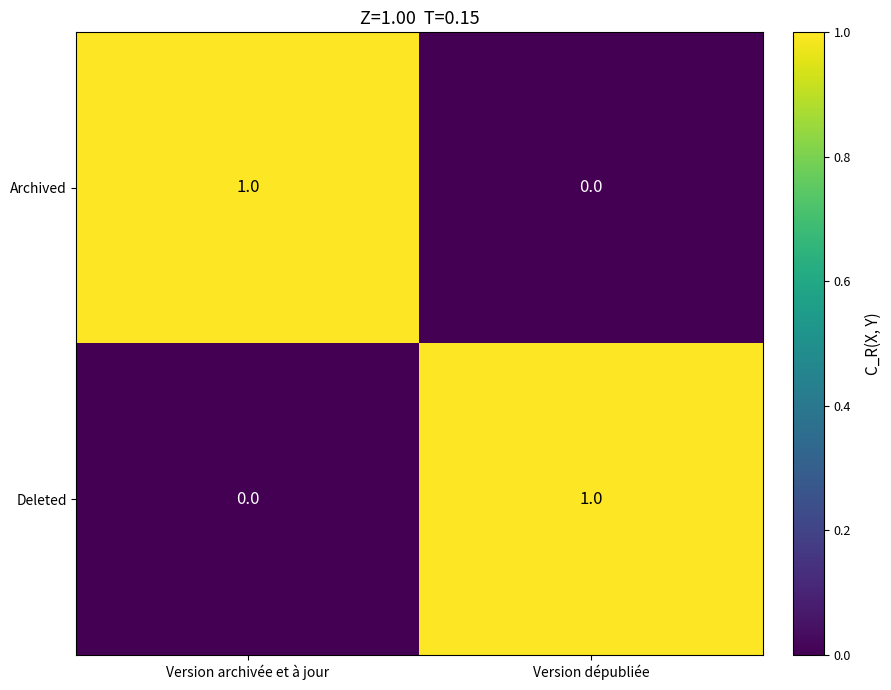

At which label does Archived reach its minimum?

Version dépubliée